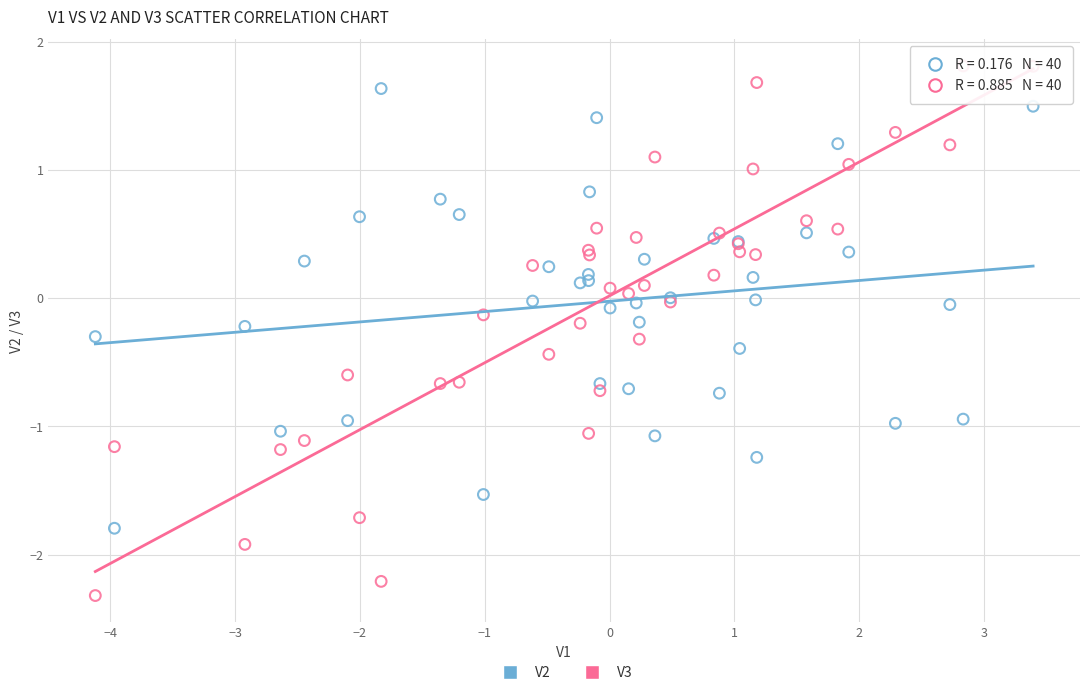

What is the X range (max minus min) for the scatter plot?

7.5